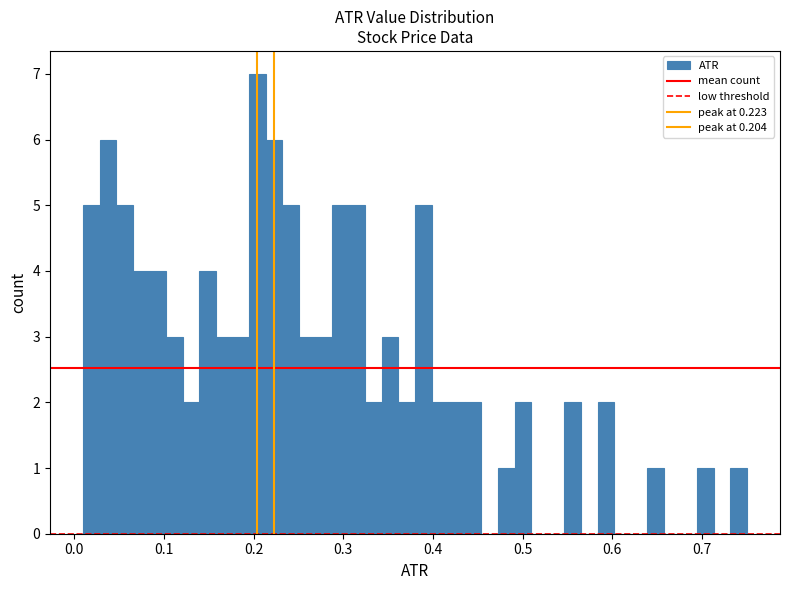

Read against the x-axis, roughly where is the centre of the tallest bar?

0.20